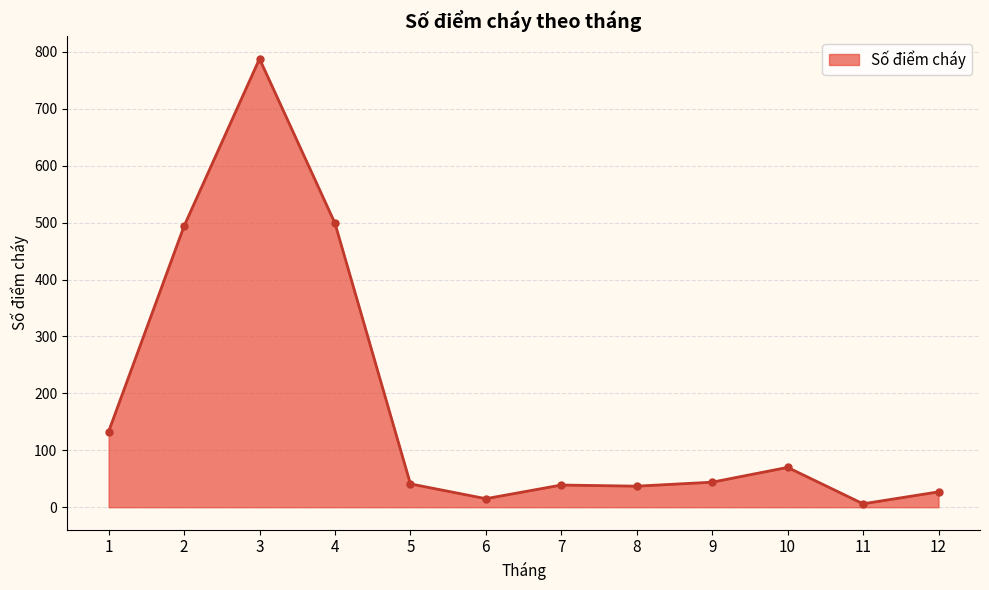

At which label is the value closest to 397?

2